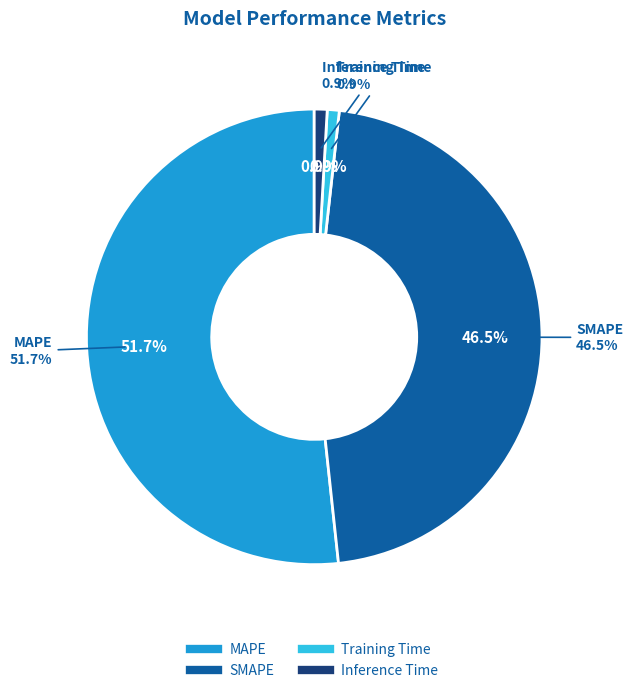

To the nearest percent, what is the difference between the MAPE and Training Time slice percentages?

51%